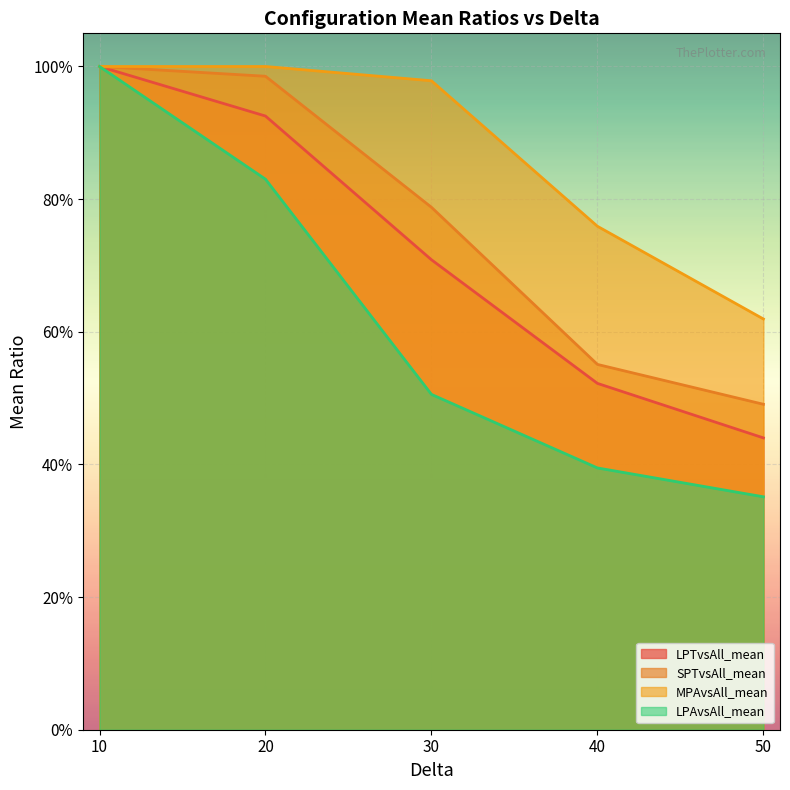

Which category has the highest value across all series?

10